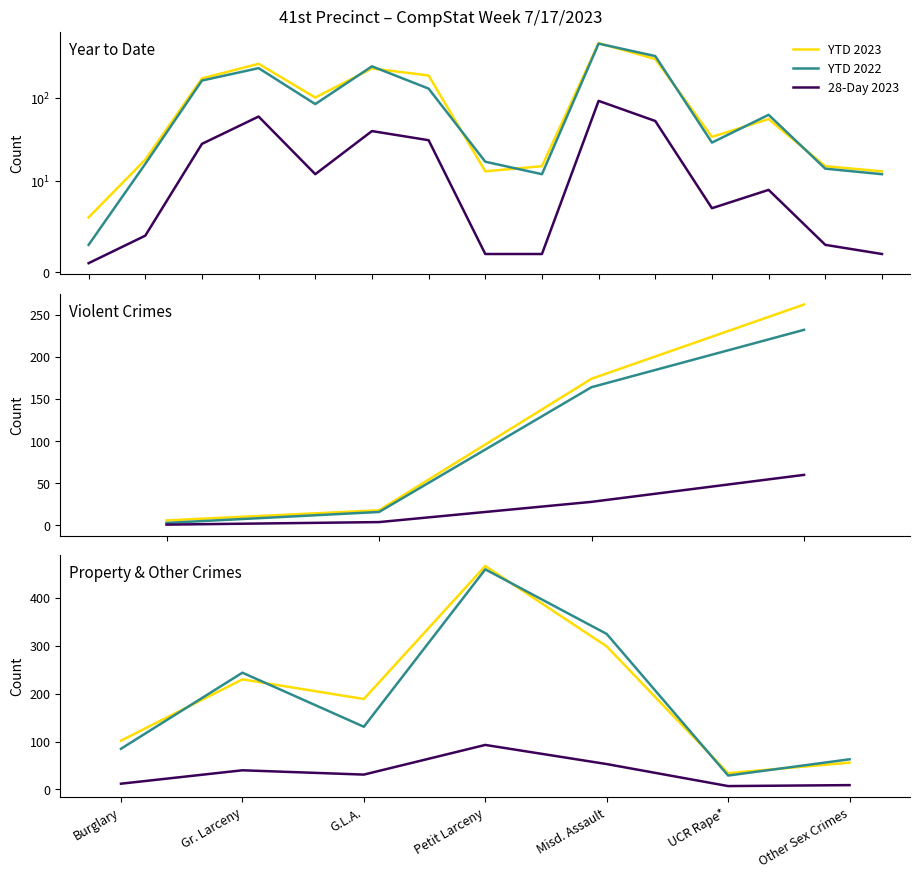

Which series has the largest total across all categories?

YTD 2023